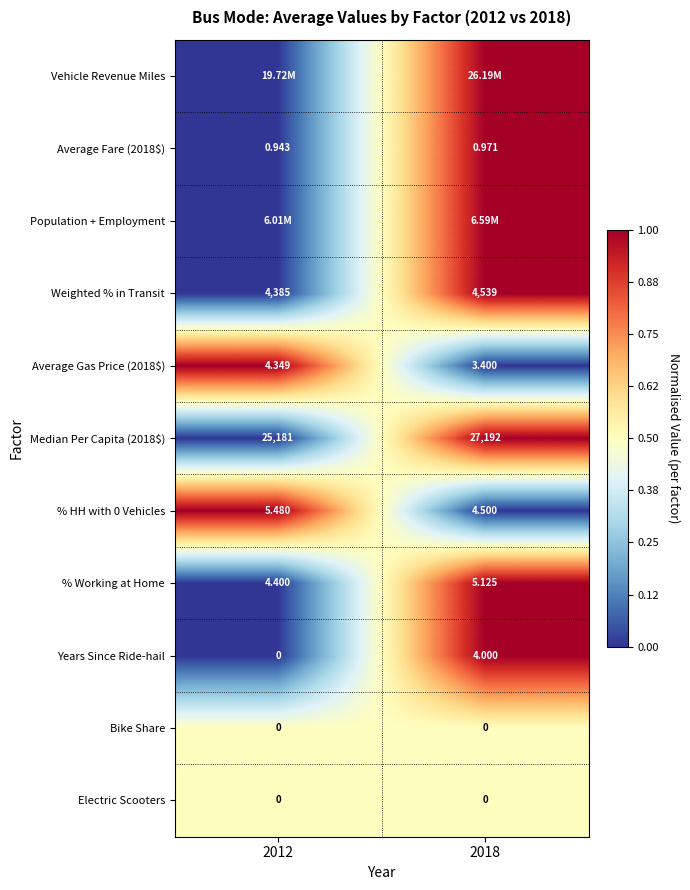

Is the value of Average Fare (2018$) at 2018 greater than the value of Weighted % in Transit at 2018?

No